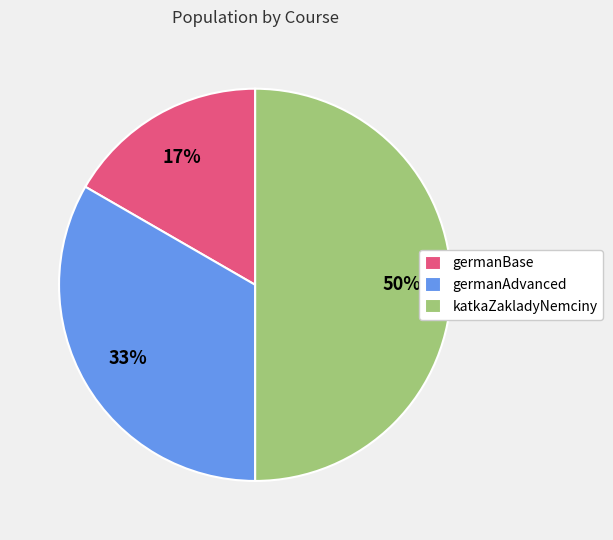

What is the ratio of the value at germanBase to the value at germanAdvanced?

0.5